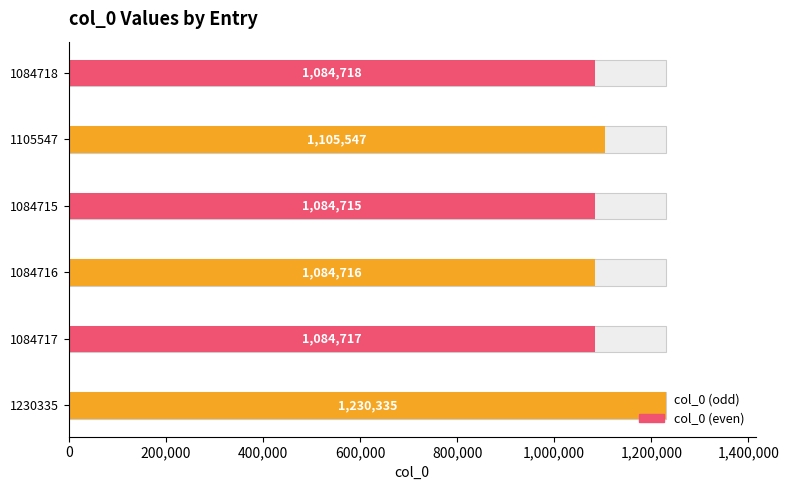

What is the sum of the values at 200,000 and 1,000,000?

2169435